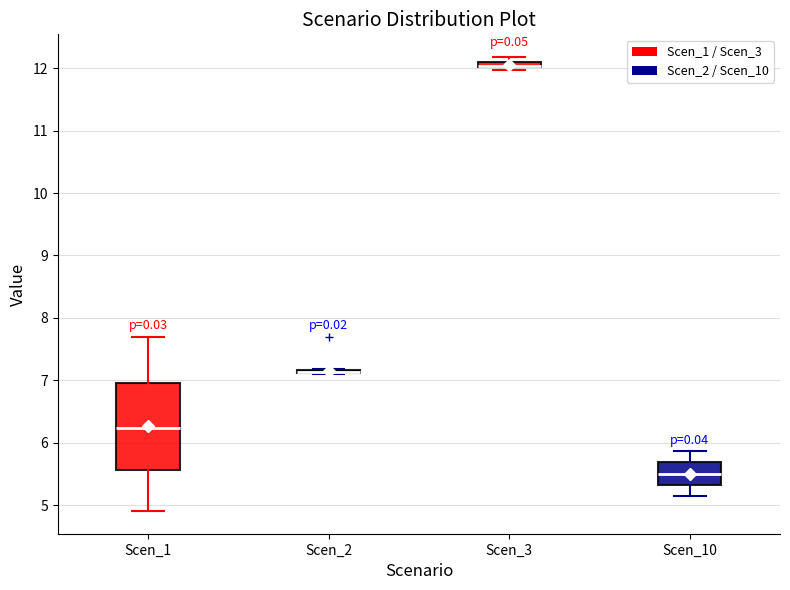

Comparing the boxes themselves (not the whiskers), which one is the tallest?

Scen_1